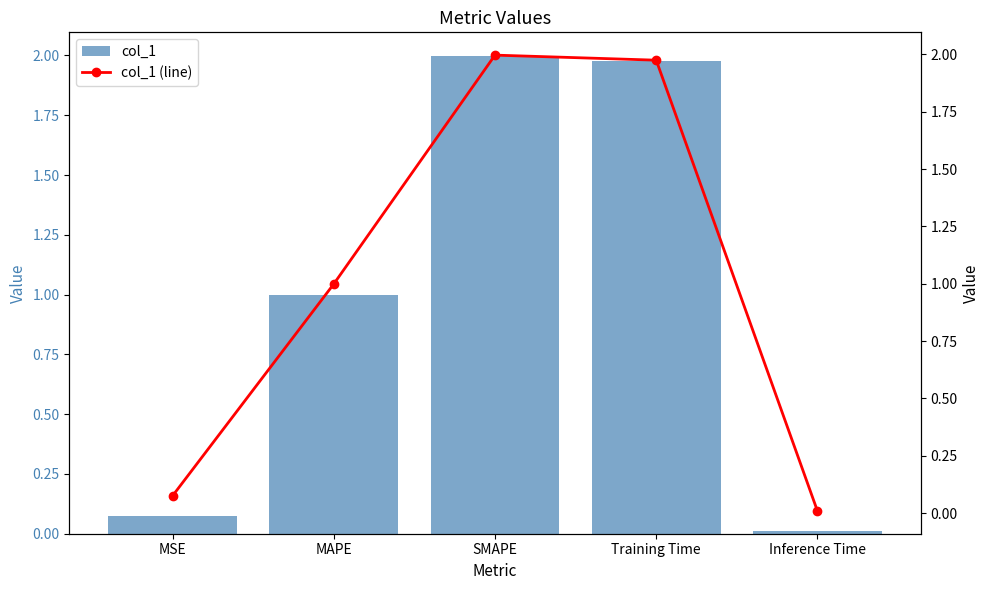

How many distinct data groups are displayed?

2